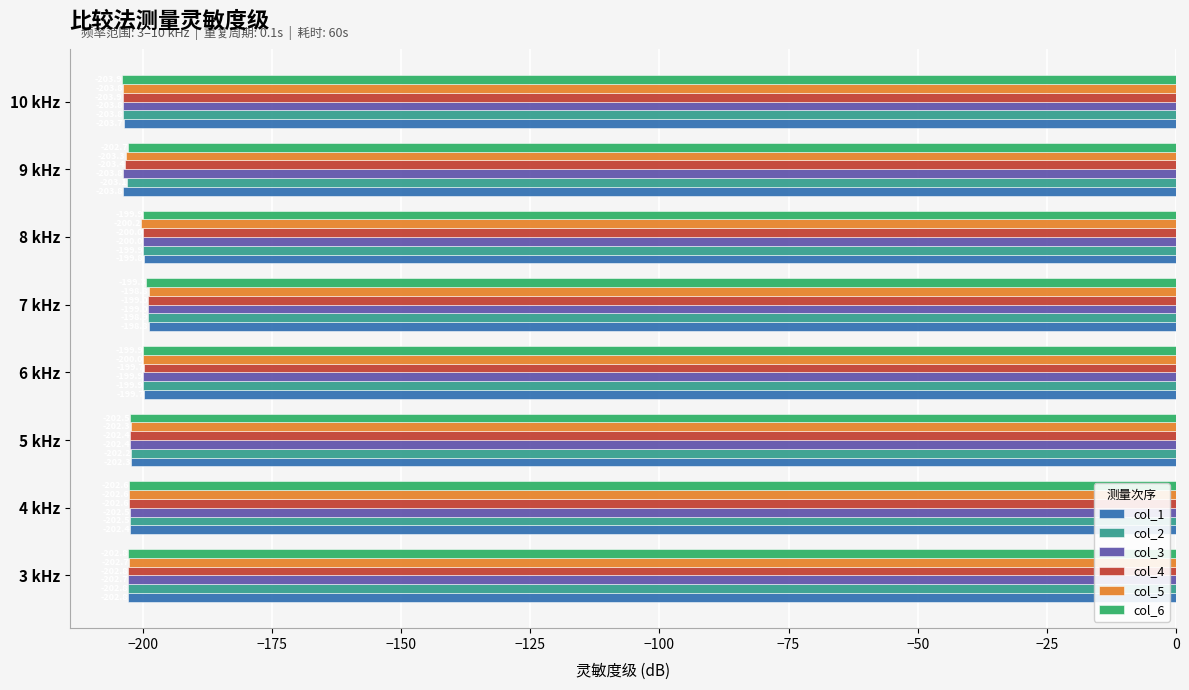

At how many categories does at least one series exceed -202?

3